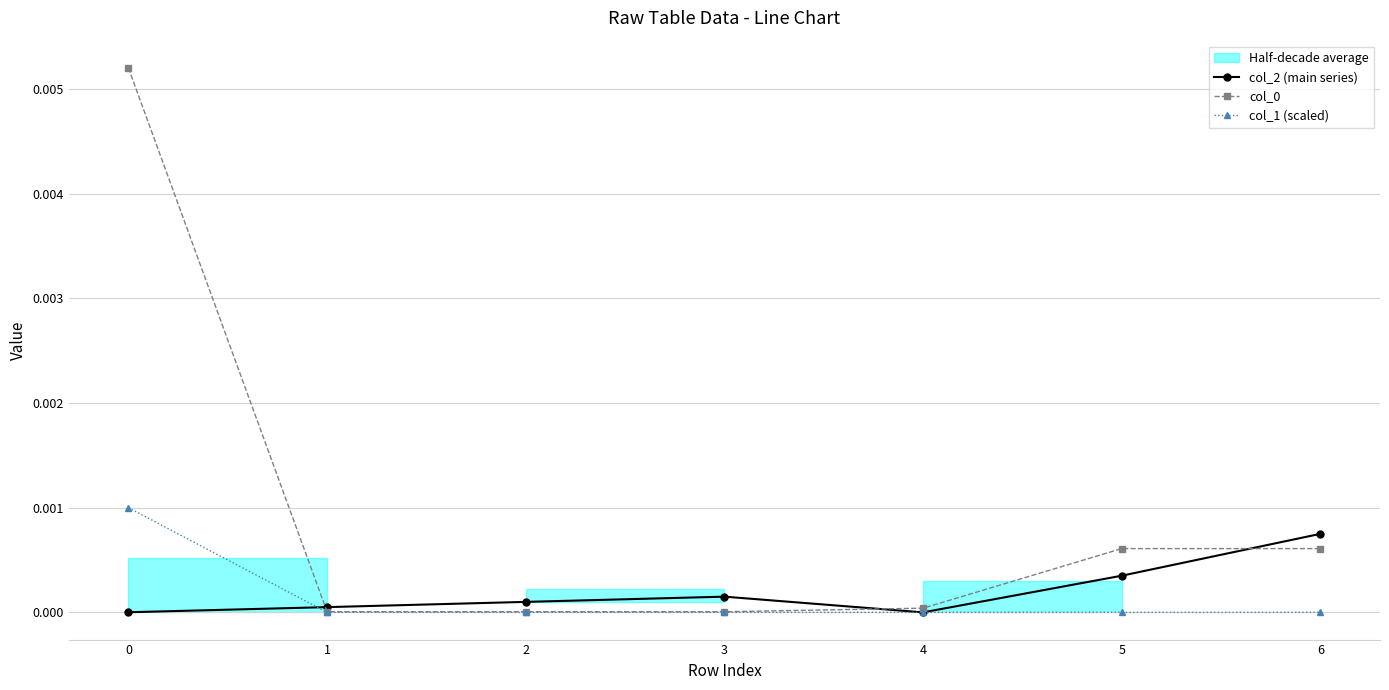

Which series ends up on top after the final intersection of col_0 and col_2 (main series)?

col_2 (main series)